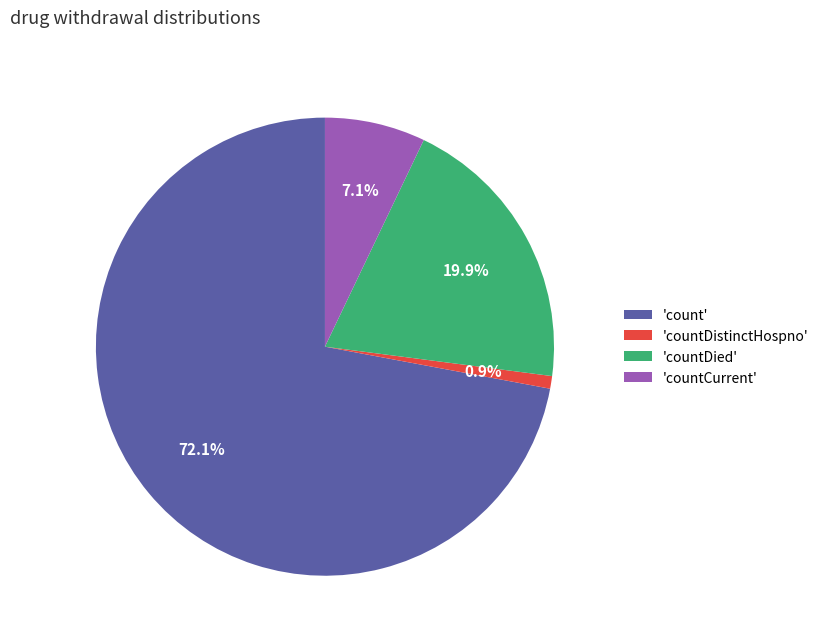

Does 'count' represent more than half of the total?

Yes